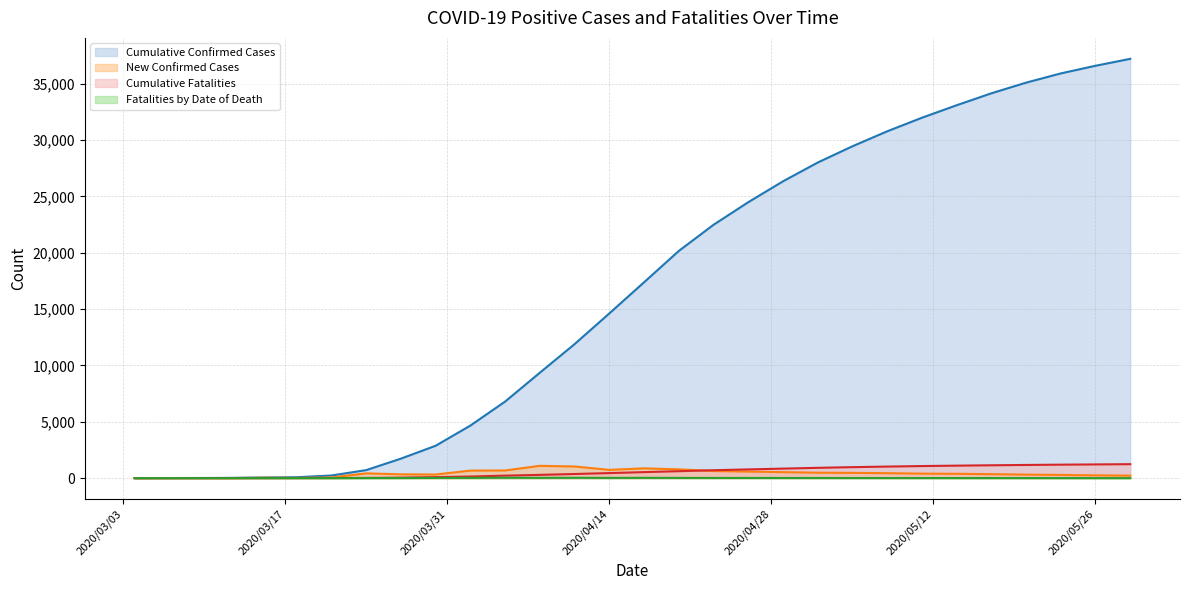

Rank the series at 2020/05/29 from highest to lowest value.

Cumulative Confirmed Cases, Cumulative Fatalities, New Confirmed Cases, Fatalities by Date of Death